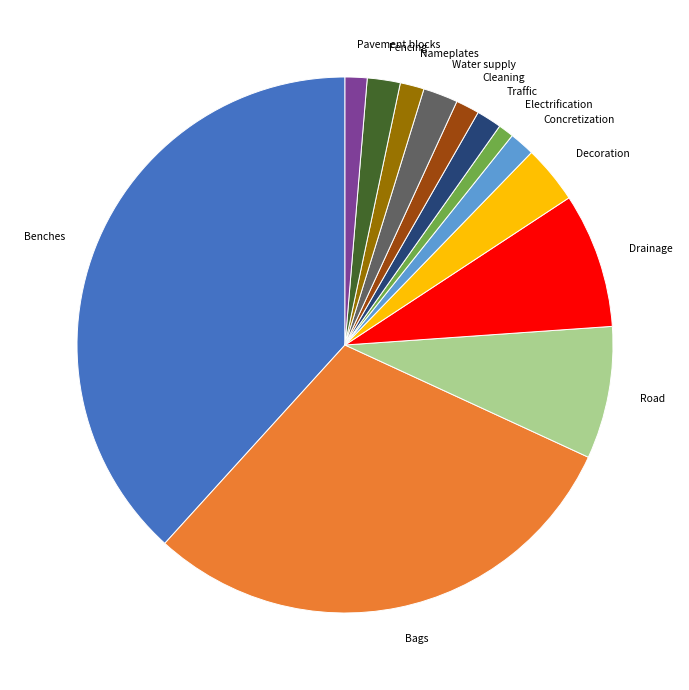

Do Nameplates and Water supply together represent more than half of the pie?

No